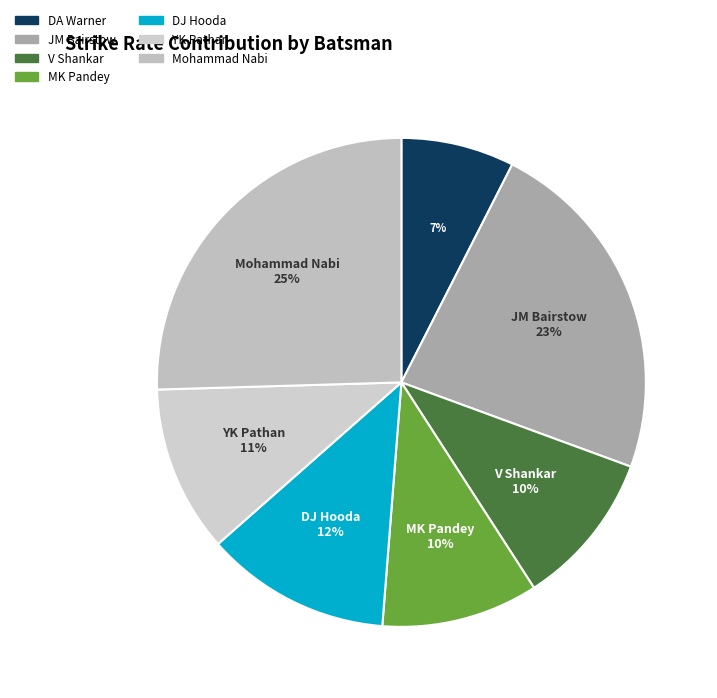

Is there a majority slice in this chart?

No